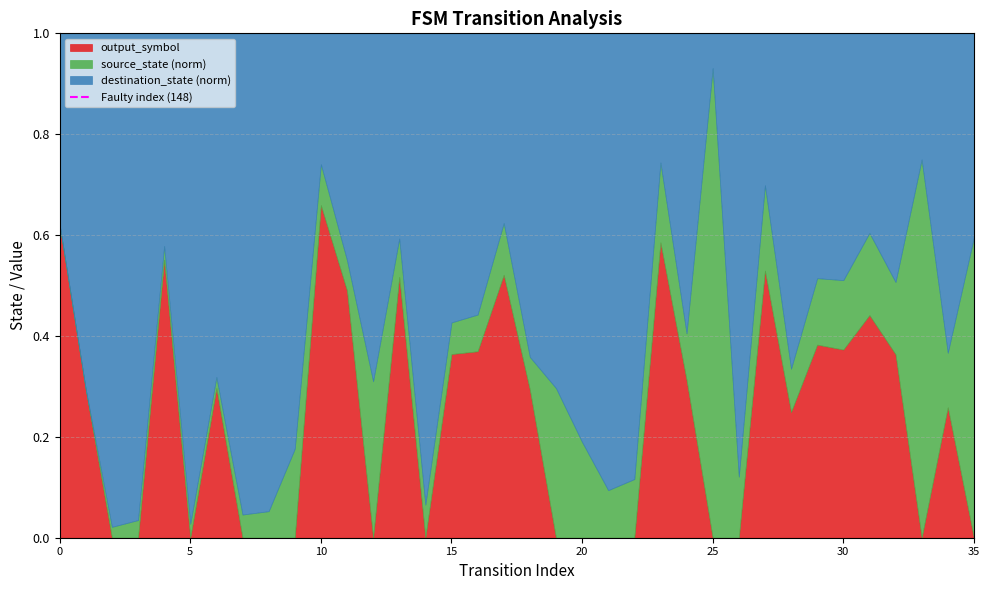

At which label does output_symbol reach its peak?

10